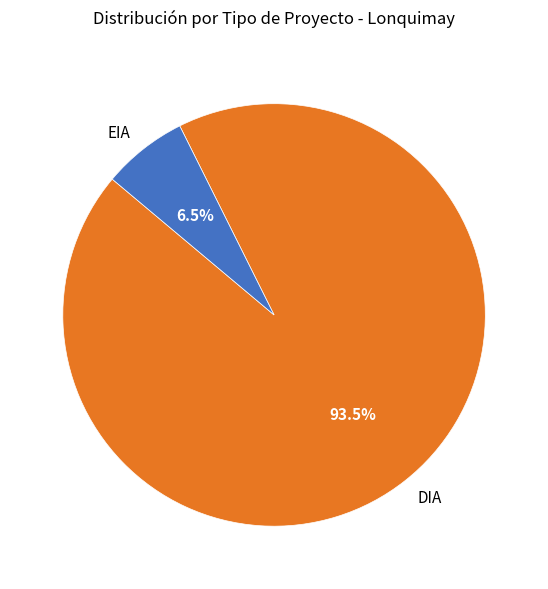

Which slice is the largest?

DIA